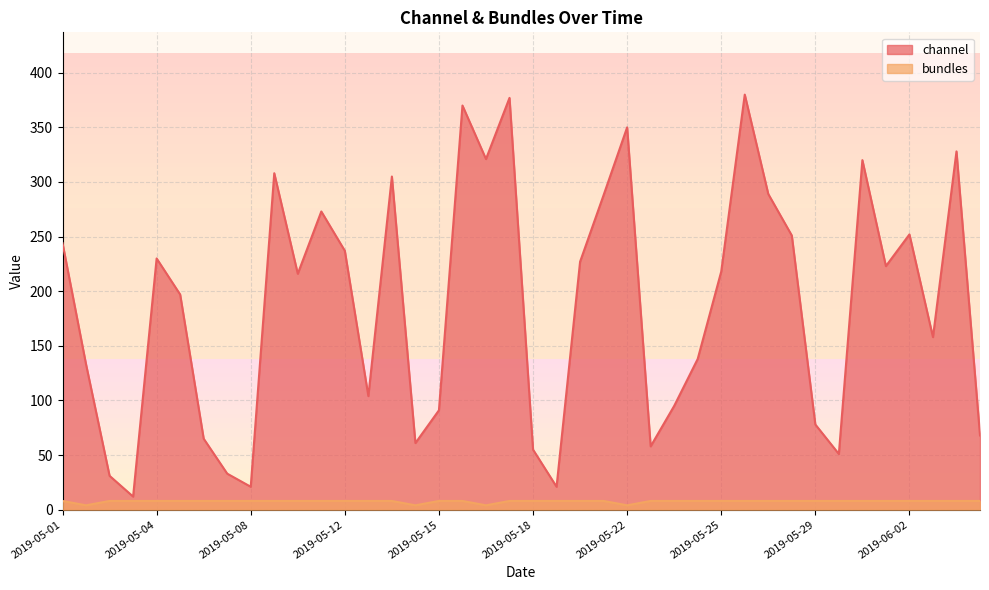

What is the sum of all bundles values?

304